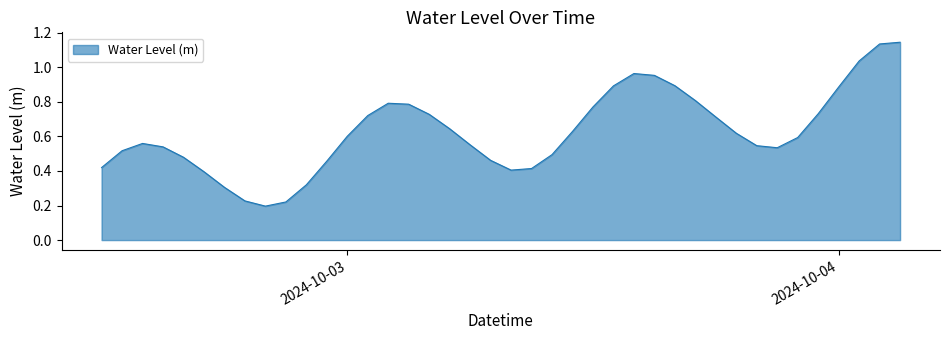

Does the chart have visible grid lines?

No